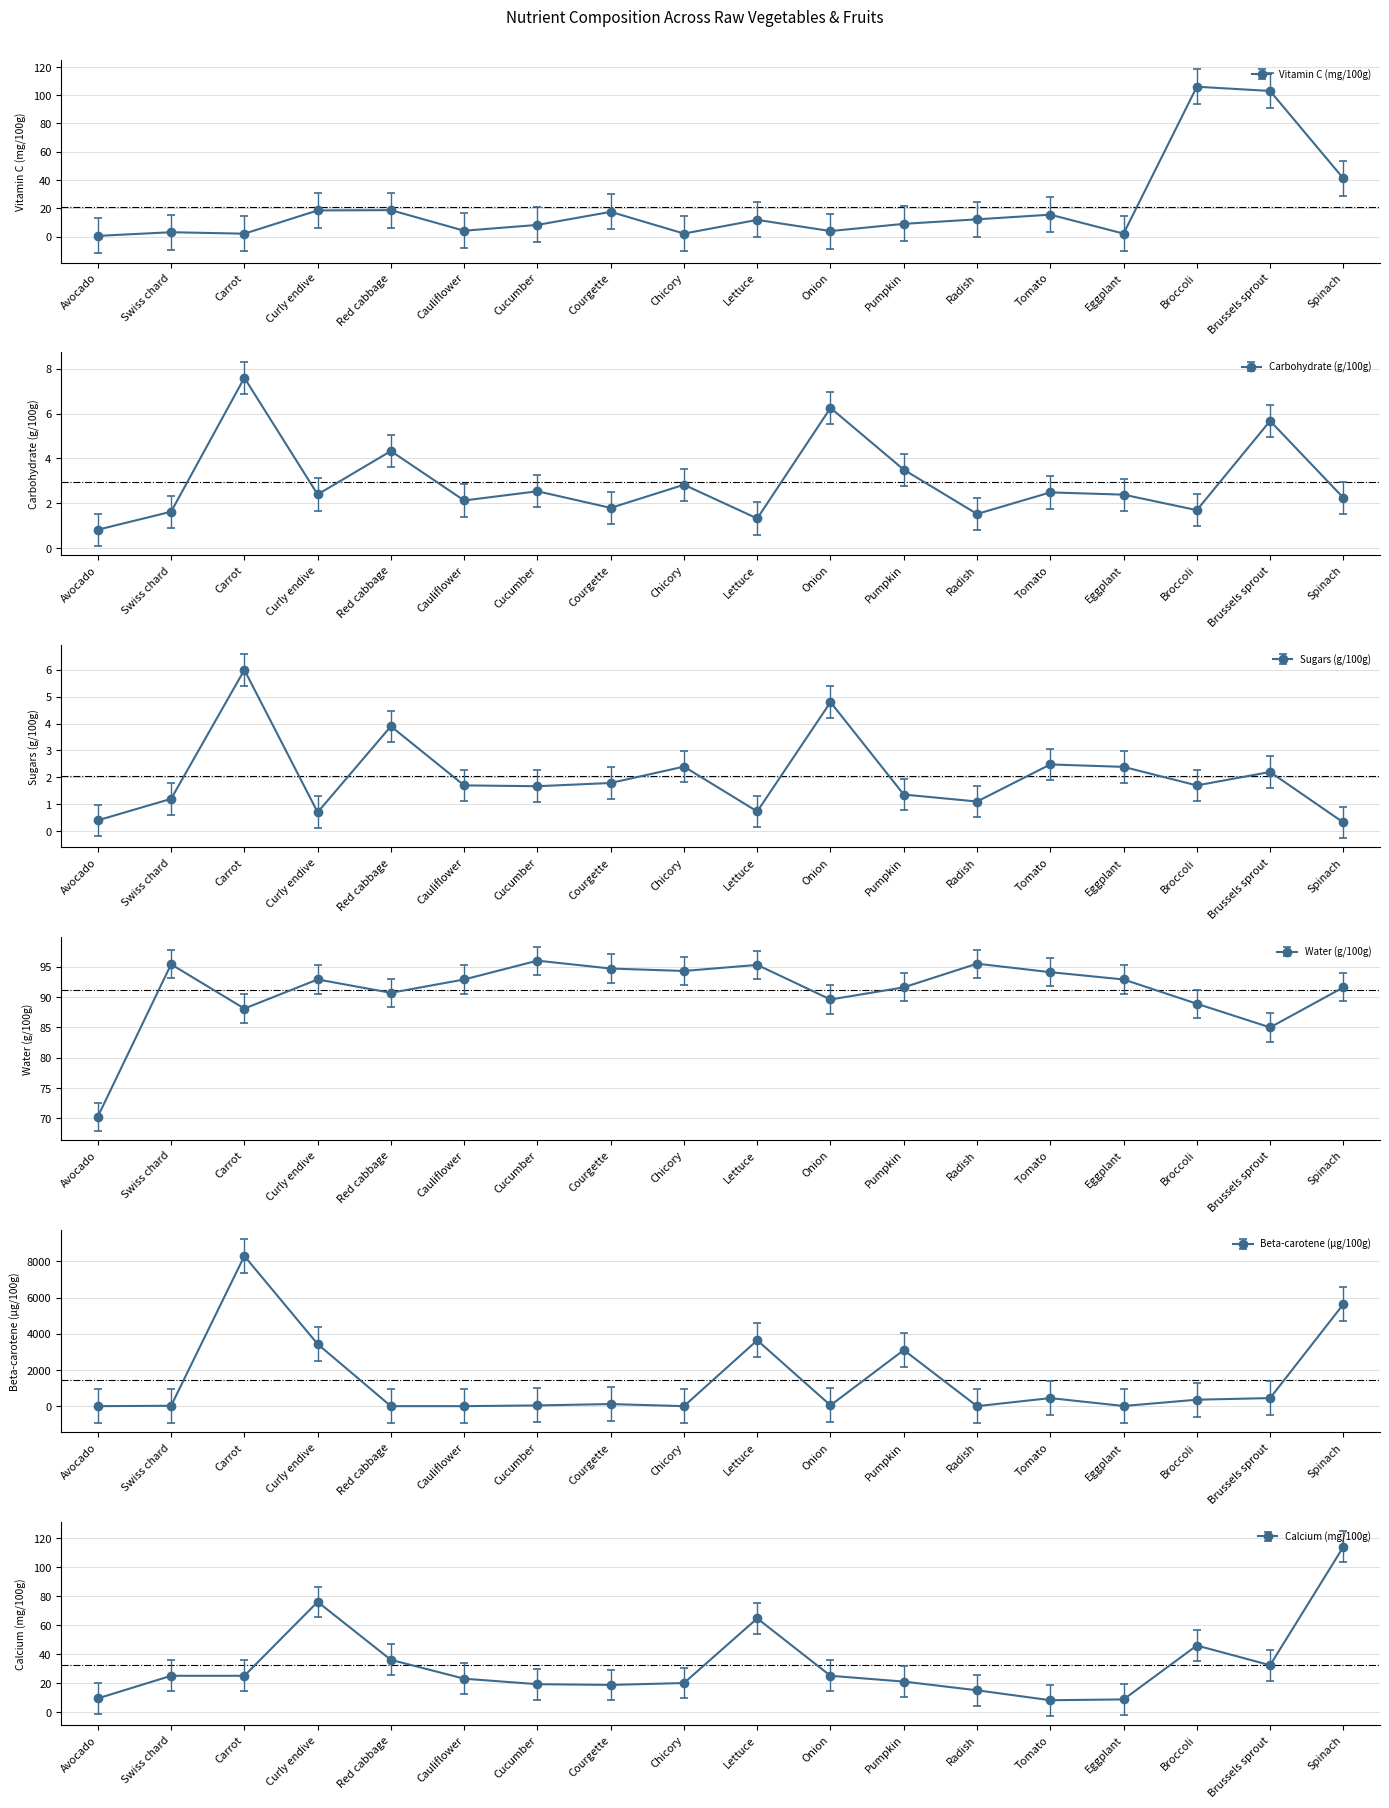

At Broccoli, list the series in order from smallest to largest.

Carbohydrate (g/100g), Sugars (g/100g), Calcium (mg/100g), Water (g/100g), Vitamin C (mg/100g), Beta-carotene (µg/100g)